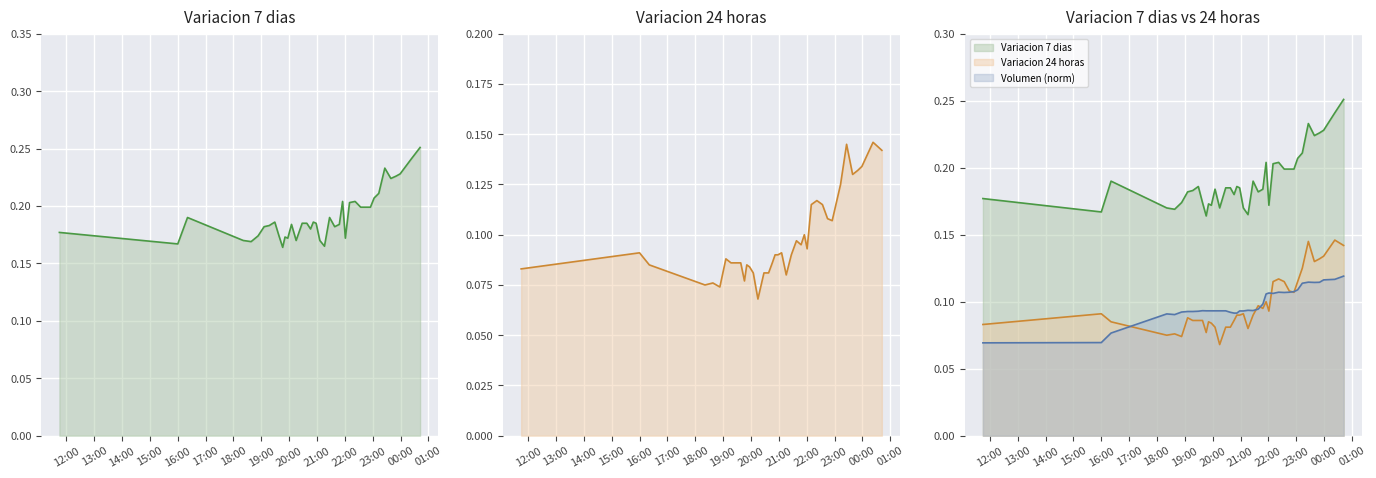

The Variacion 24 horas series shows 0.1 at 2021-04-05 21:06. True or false?

False